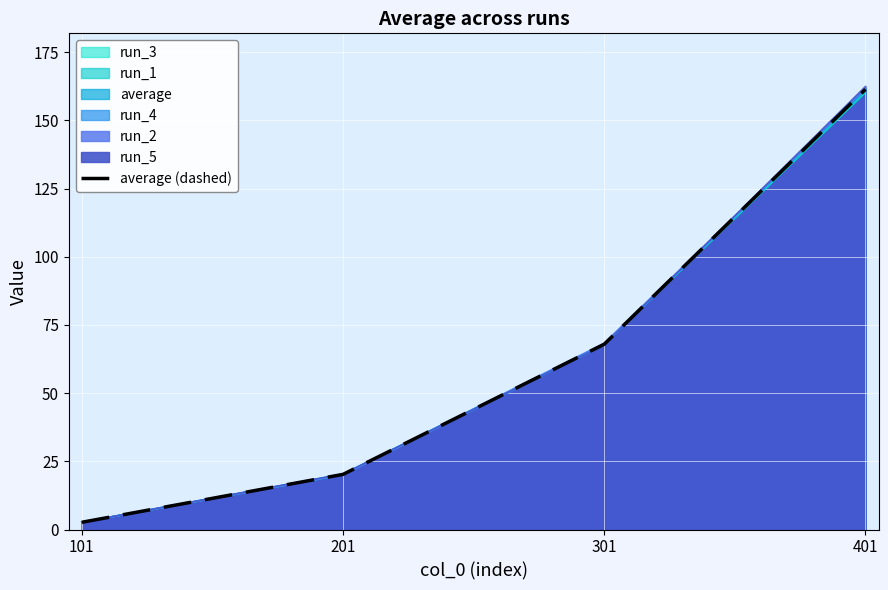

What is the difference between the maximum and second lowest values?

141.1